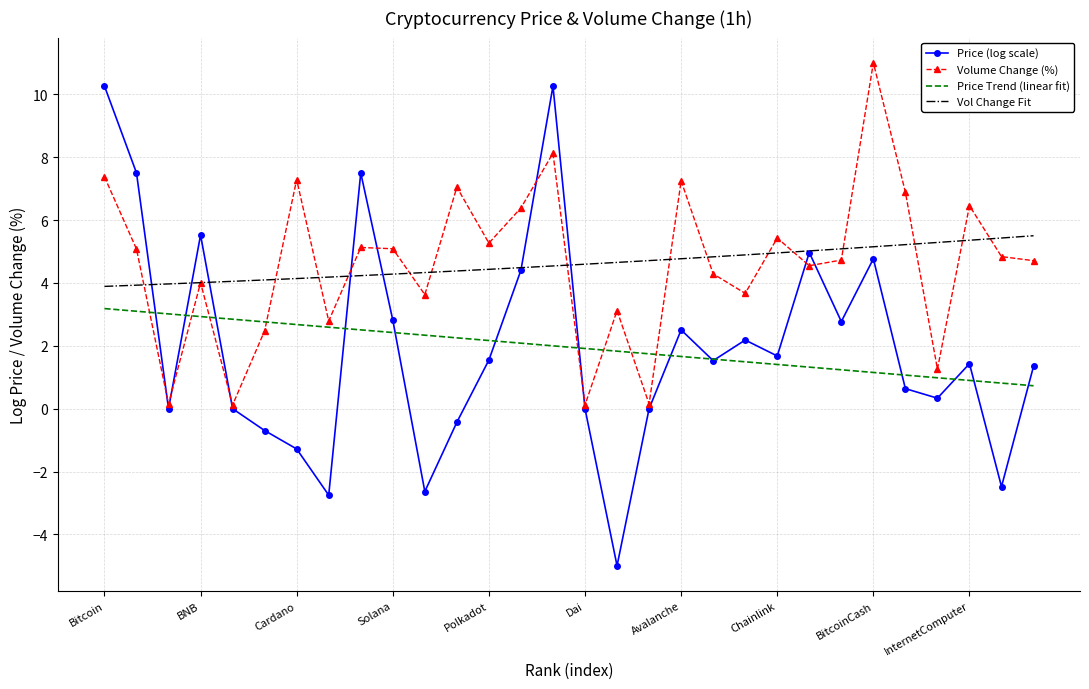

What is the minimum value for Price Trend (linear fit)?

0.7